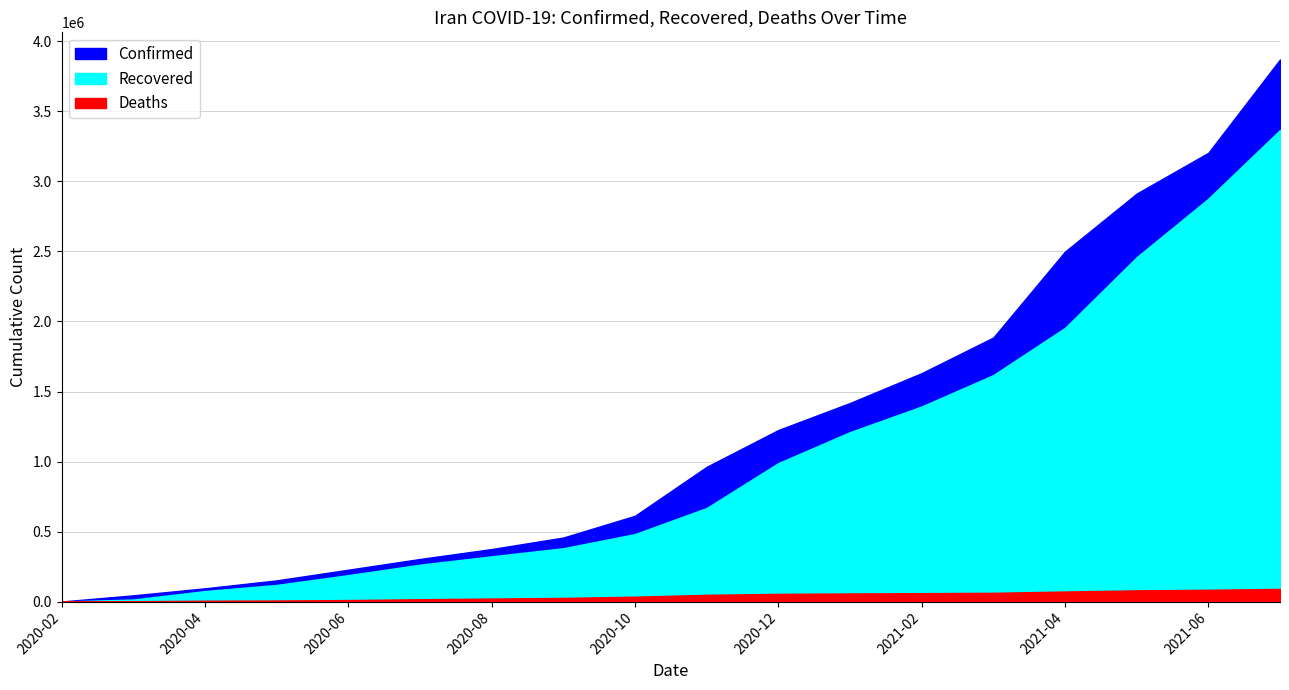

The Recovered series shows 429742 at 2020-11-30. True or false?

False